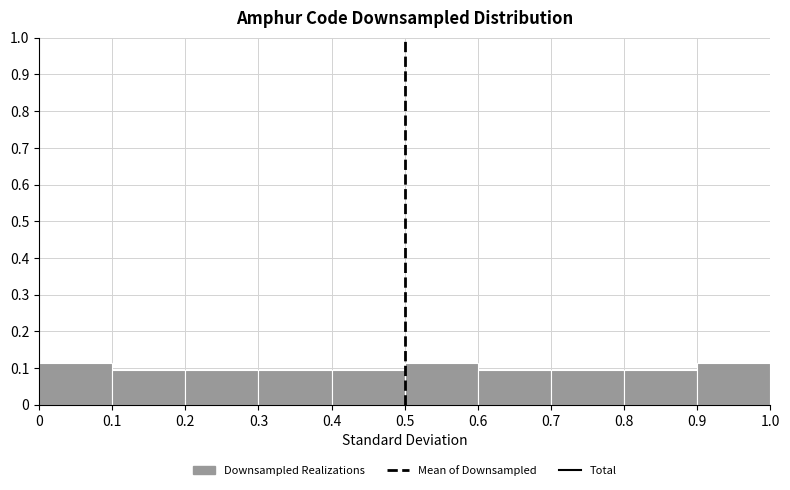

Reading left to right, list every bar in this chart as the range it spans on the x-axis followed by its height. The values are not printed on the chart, so give them approximately, as read against the axis.

0 to 0.1: 0.11
0.1 to 0.2: 0.09
0.2 to 0.3: 0.09
0.3 to 0.4: 0.09
0.4 to 0.5: 0.09
0.5 to 0.6: 0.11
0.6 to 0.7: 0.09
0.7 to 0.8: 0.09
0.8 to 0.9: 0.09
0.9 to 1.0: 0.11